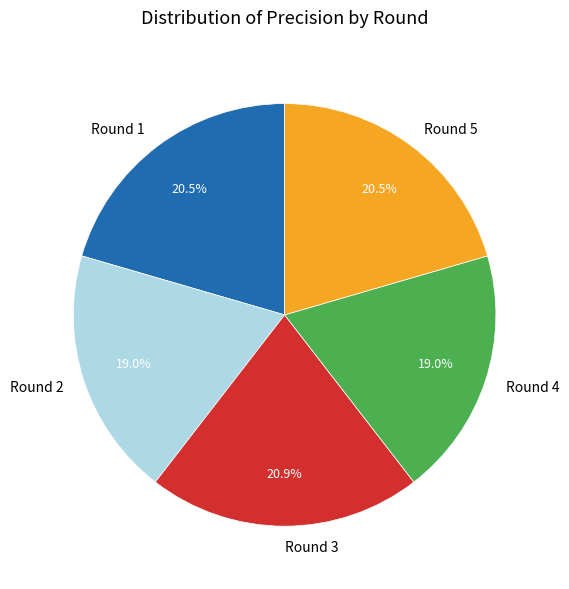

To the nearest percent, what is the average slice percentage?

20%